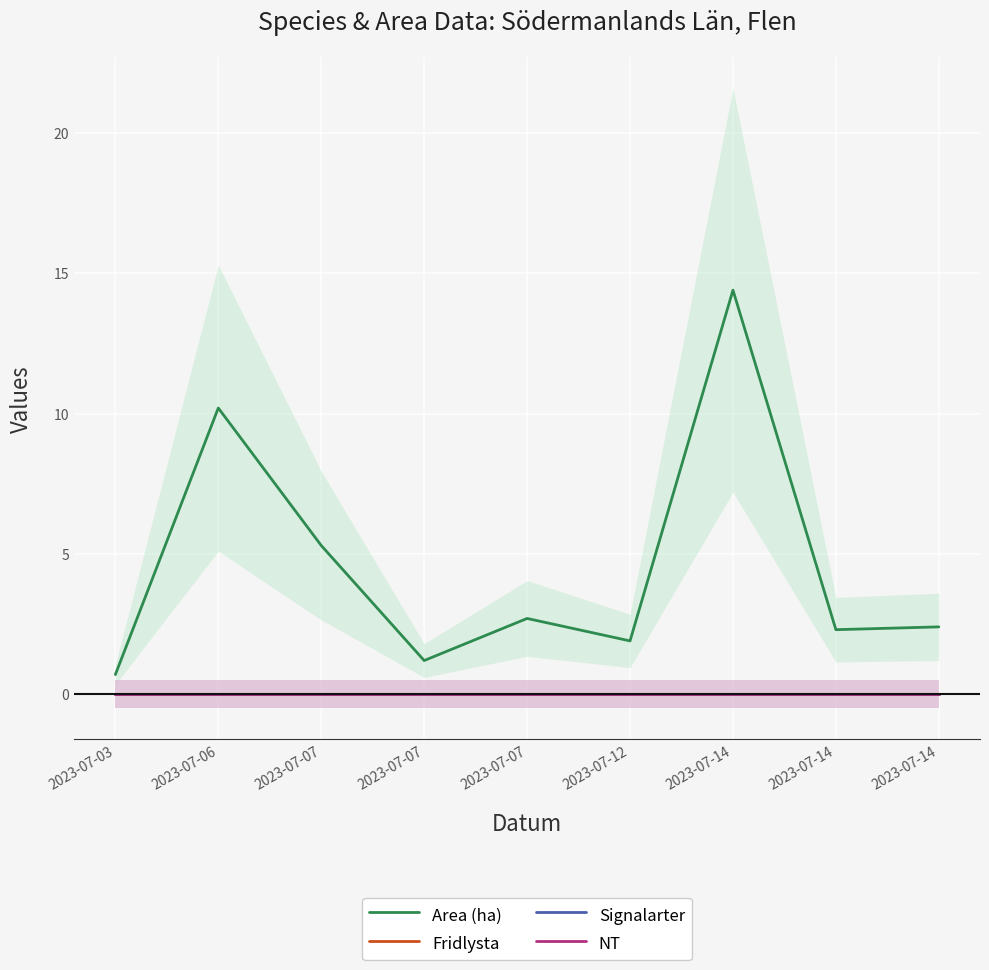

True or false: Area (ha) has a value of 1.1 at 2023-07-03.

False